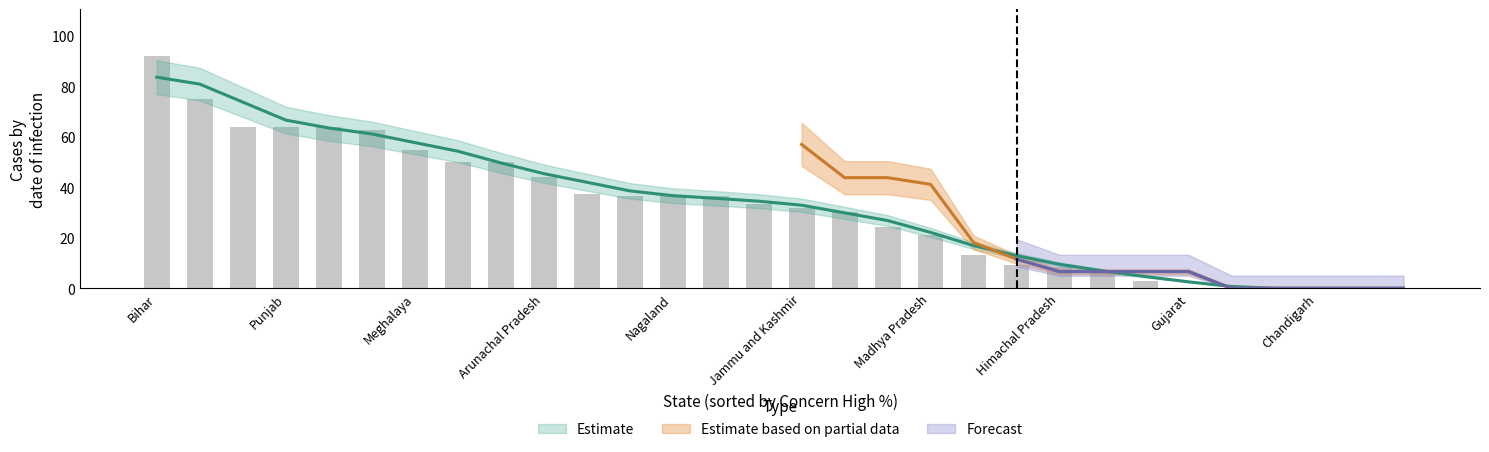

Between Andhra Pradesh and Gujarat, which is larger?

Andhra Pradesh